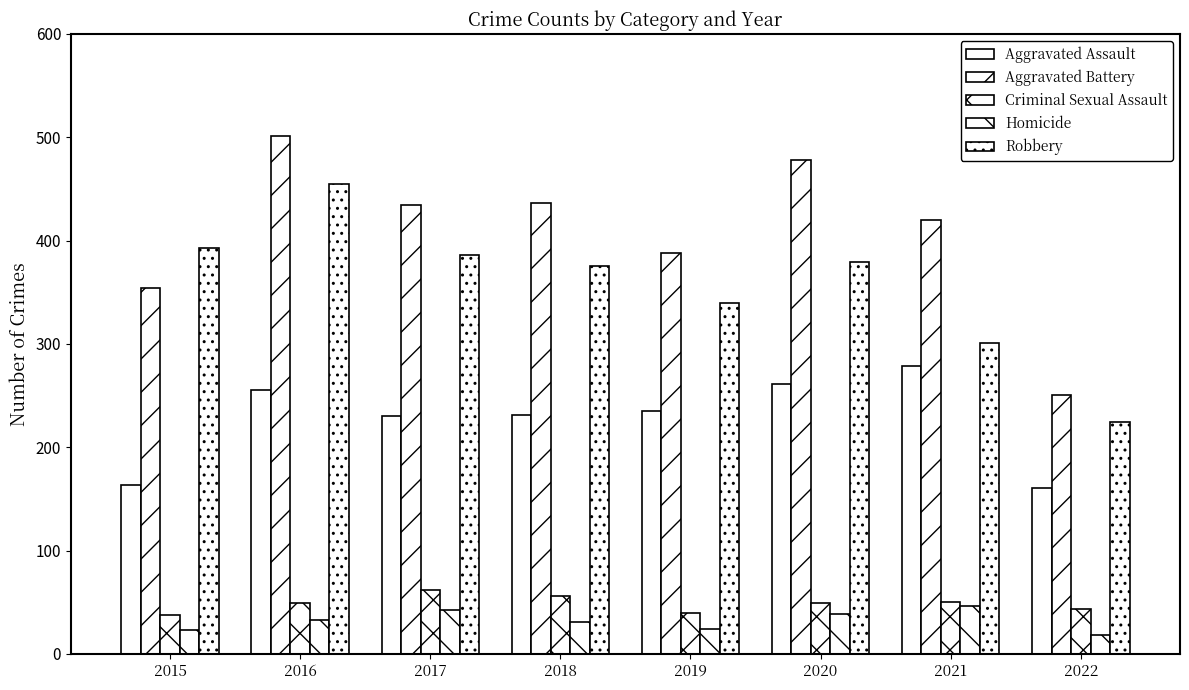

The Robbery series shows 367 at 2022. True or false?

False